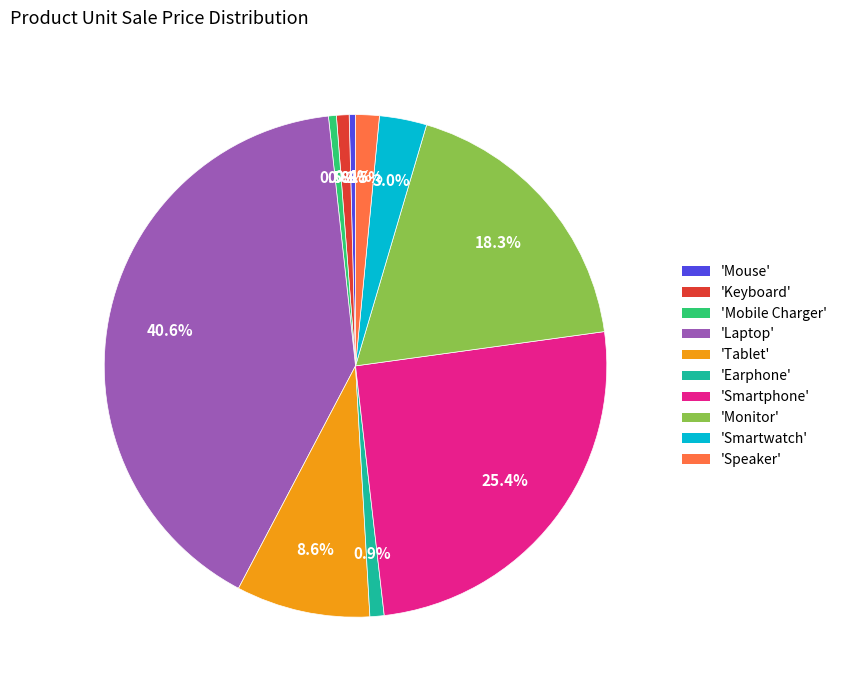

Does 'Speaker' represent more than half of the total?

No